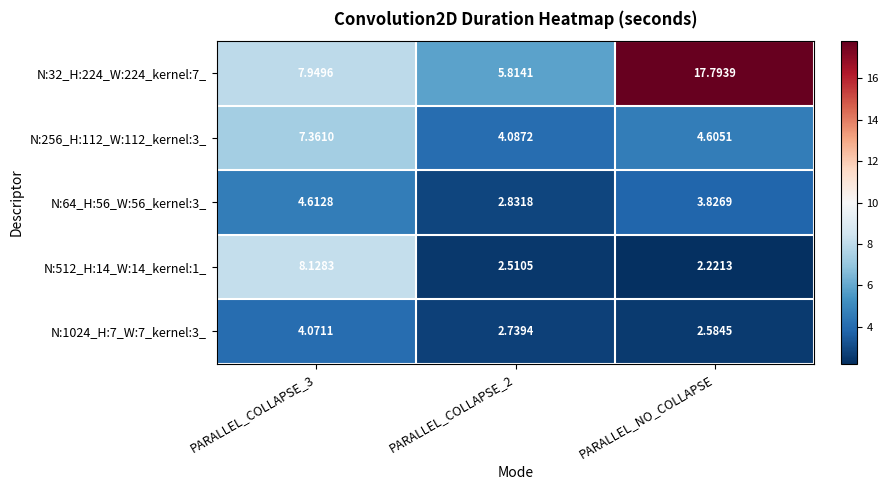

Which series changed the most between PARALLEL_COLLAPSE_3 and PARALLEL_COLLAPSE_2?

N:512_H:14_W:14_kernel:1_